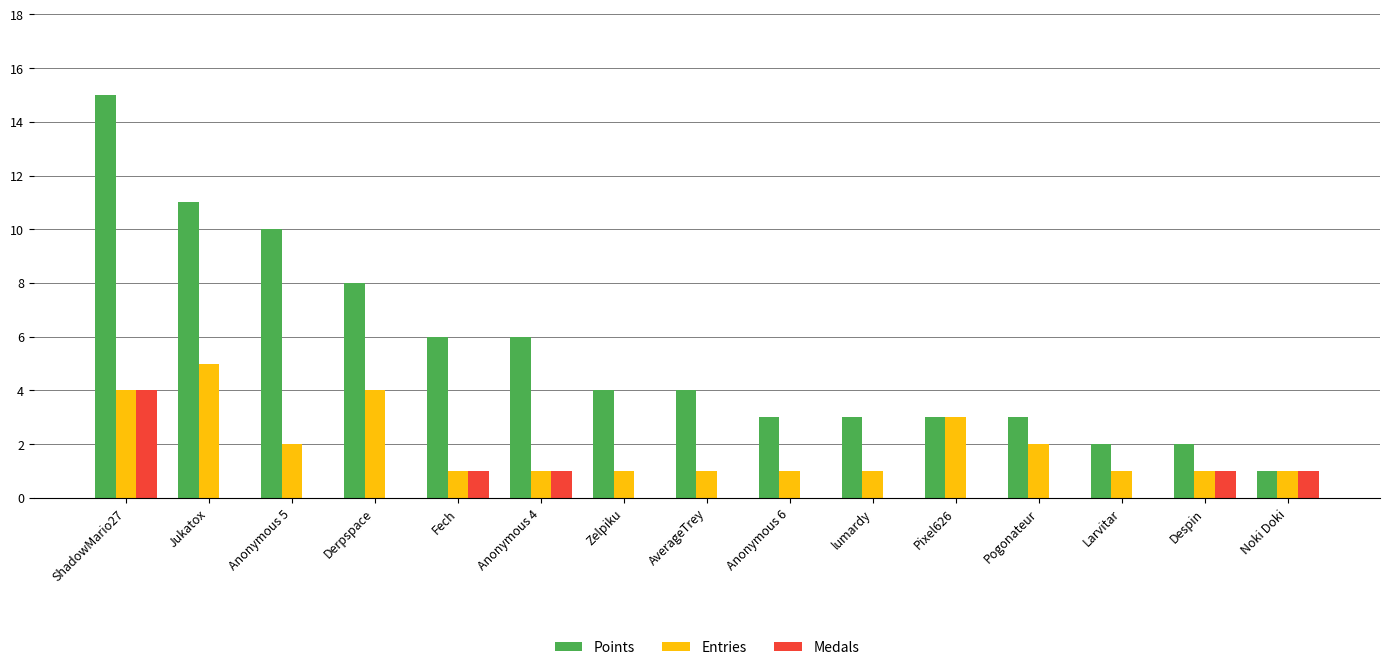

What is the spread (max minus min) of values at AverageTrey?

4